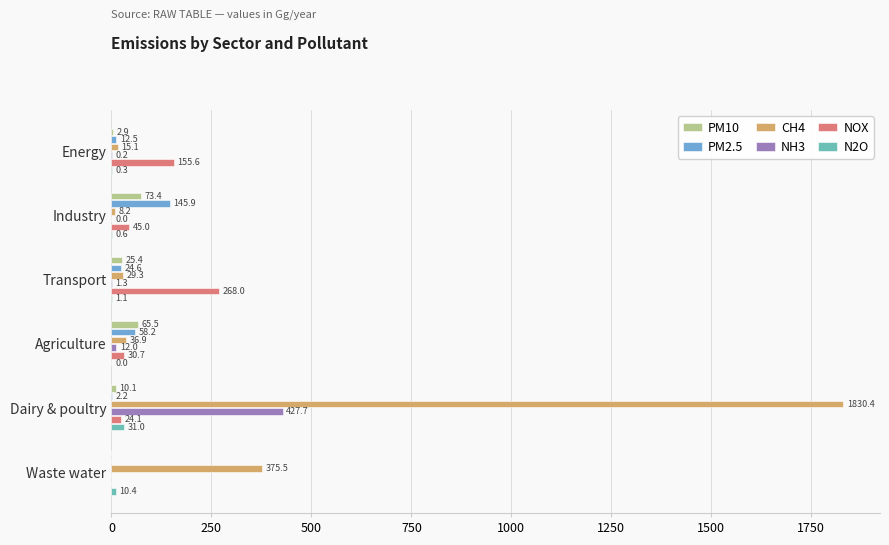

What value does the PM2.5 series have at Agriculture?

58.2